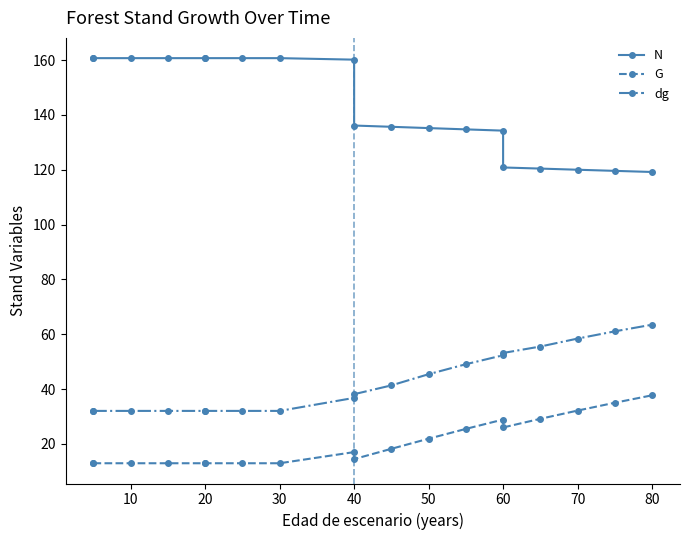

True or false: dg and G intersect in this chart.

False